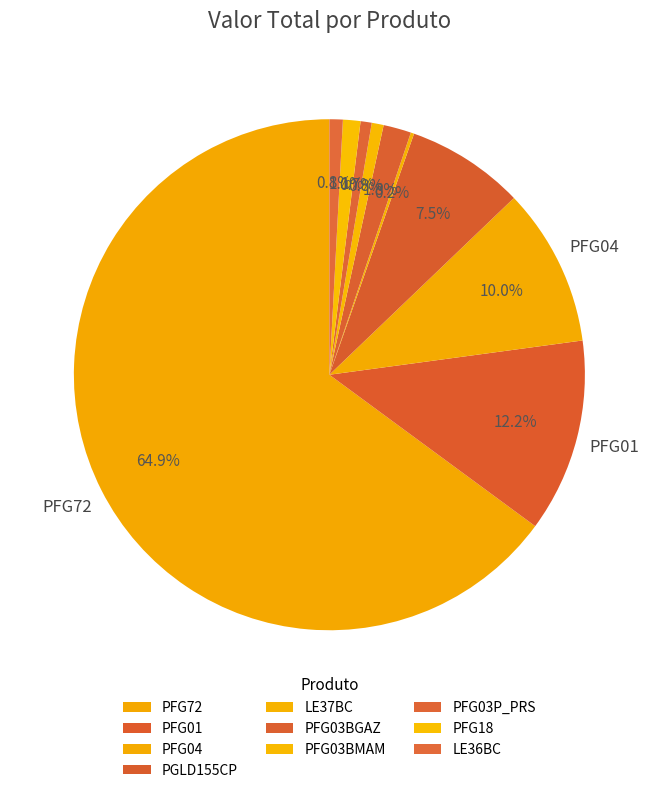

Count the number of slices in the pie.

10